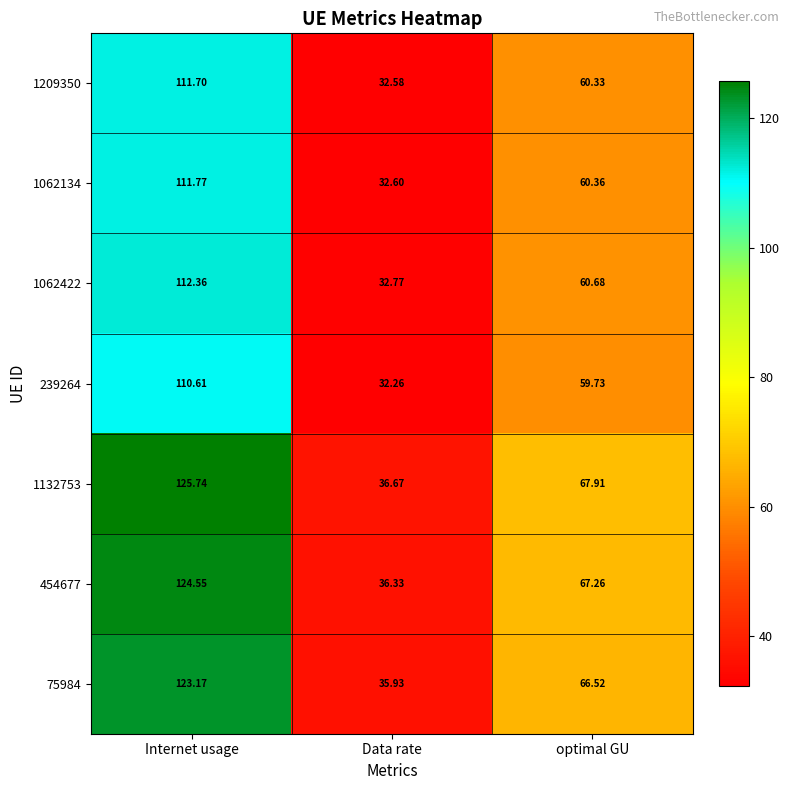

Where is 454677 nearest to the value 80?

optimal GU